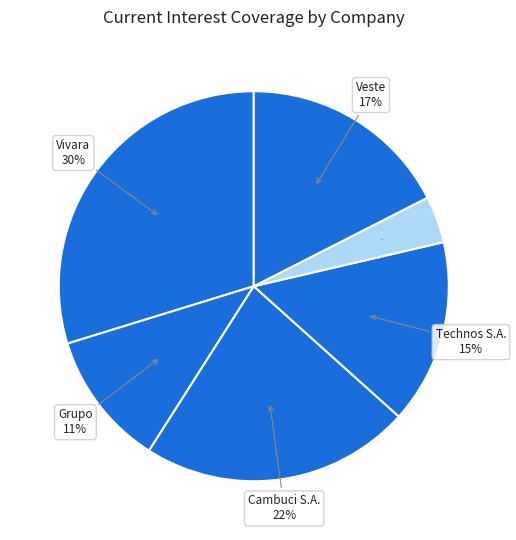

What percentage is the Vivara Participações S.A. slice, to the nearest percent?

30%